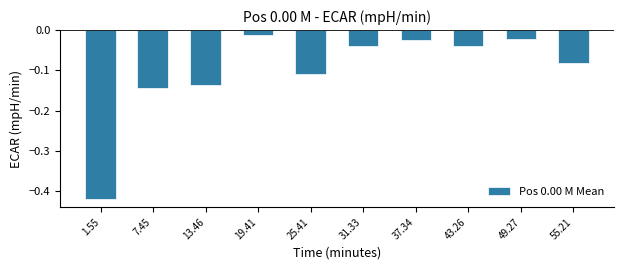

What is the difference between the maximum and minimum values?

0.4